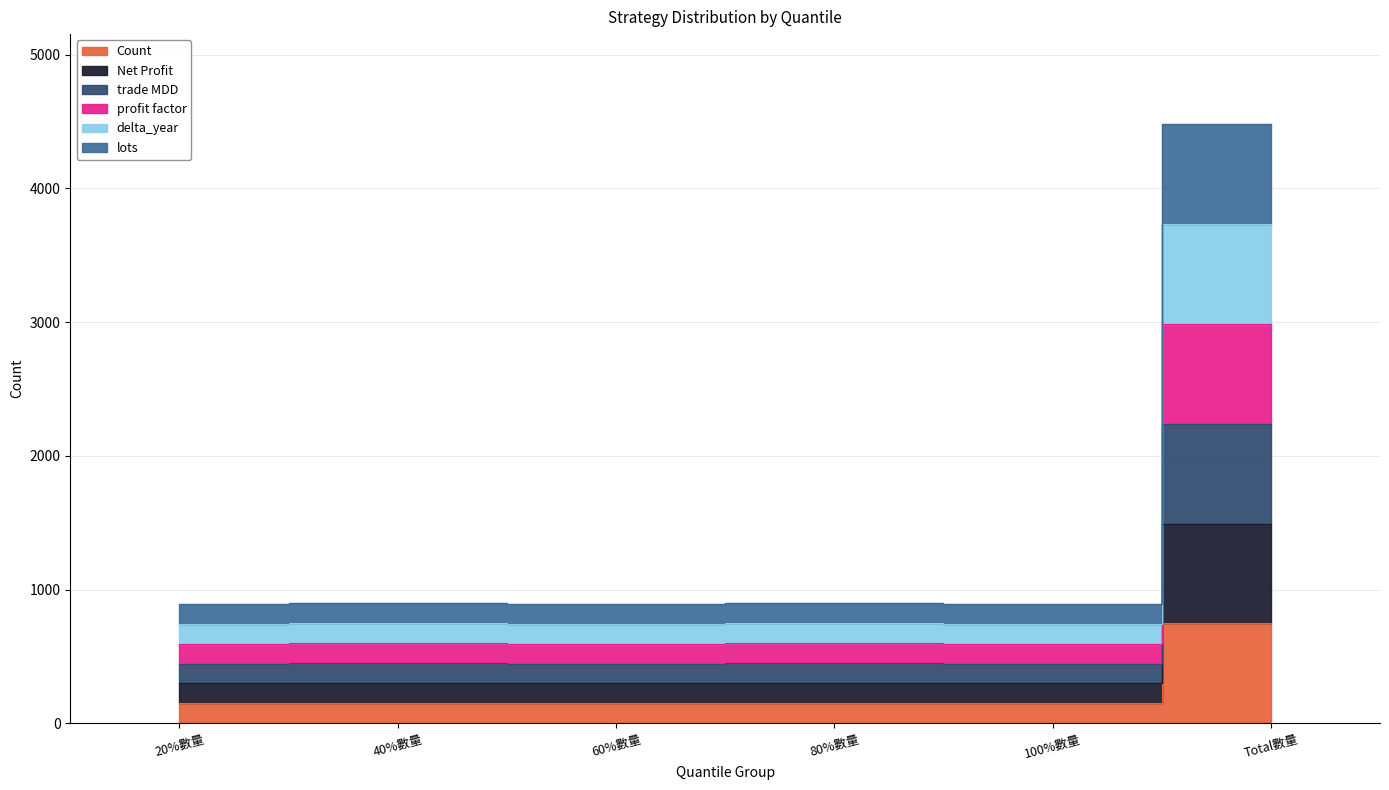

What is the maximum value for lots?

4482